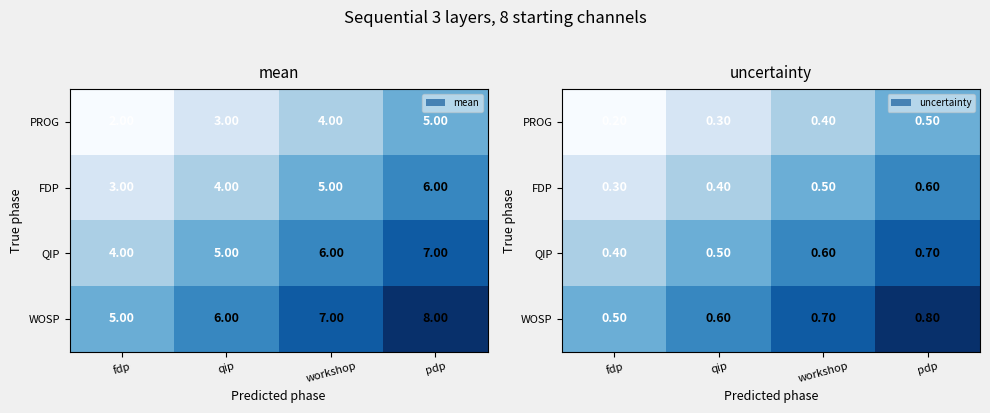

Which series has the largest total across all categories?

WOSP